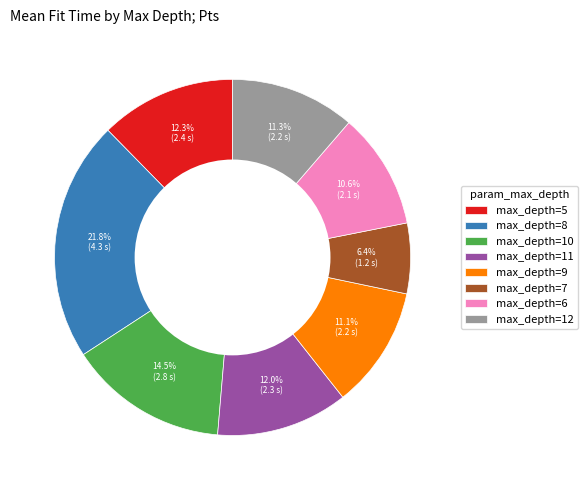

Between max_depth=5 and max_depth=10, which is larger?

max_depth=10